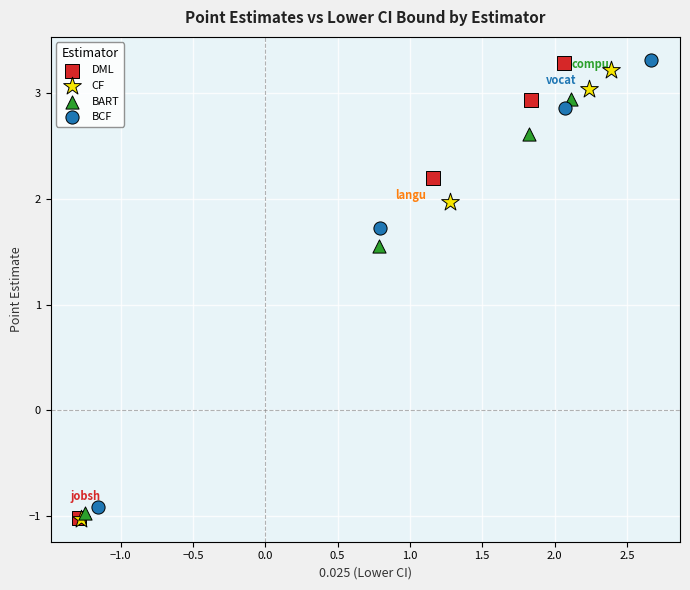

What are all the series names shown in the legend?

DML, CF, BART, BCF